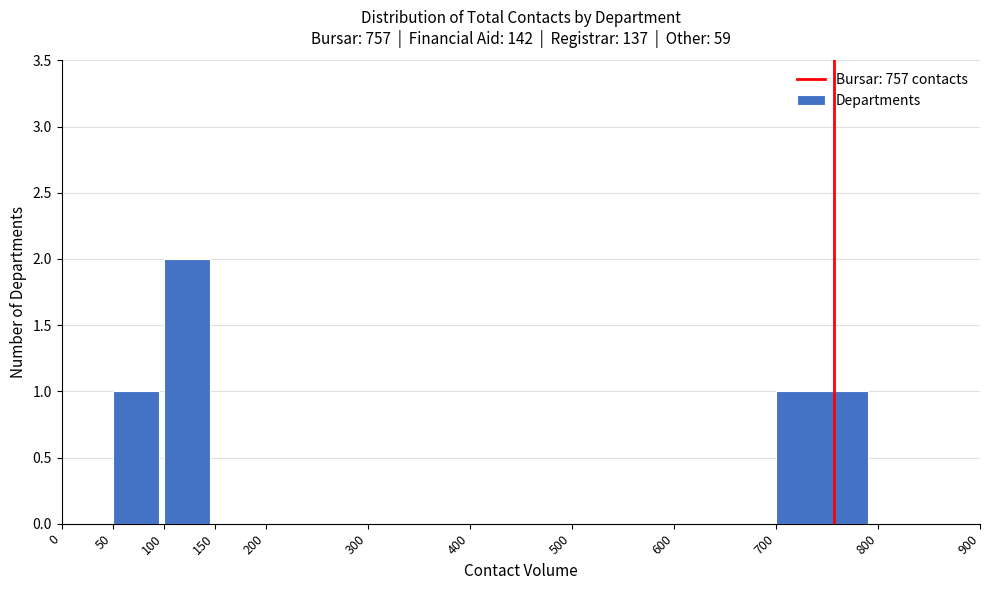

Reading left to right, transcribe this chart: for each bar, give the range it covers on the x-axis and its height. The values are not printed on the chart, so give them approximately, as read against the axis.

0 to 50: 0
50 to 100: 1
100 to 150: 2
150 to 200: 0
200 to 300: 0
300 to 400: 0
400 to 500: 0
500 to 600: 0
600 to 700: 0
700 to 800: 1
800 to 900: 0